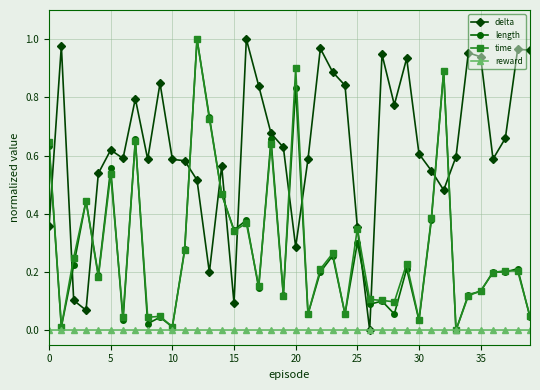

How many categories are shown in the chart?

40